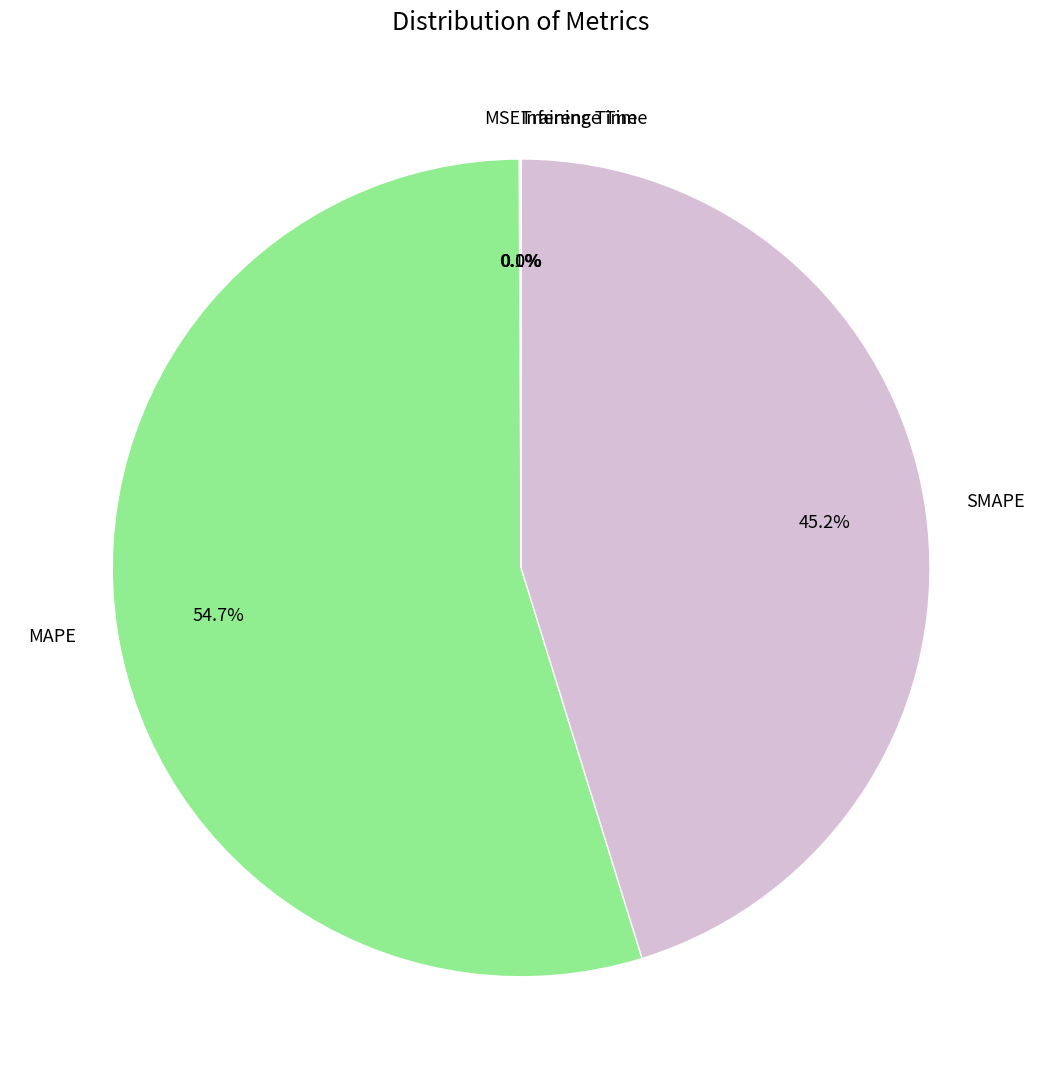

What is the ratio of the value at MAPE to the value at SMAPE?

1.2